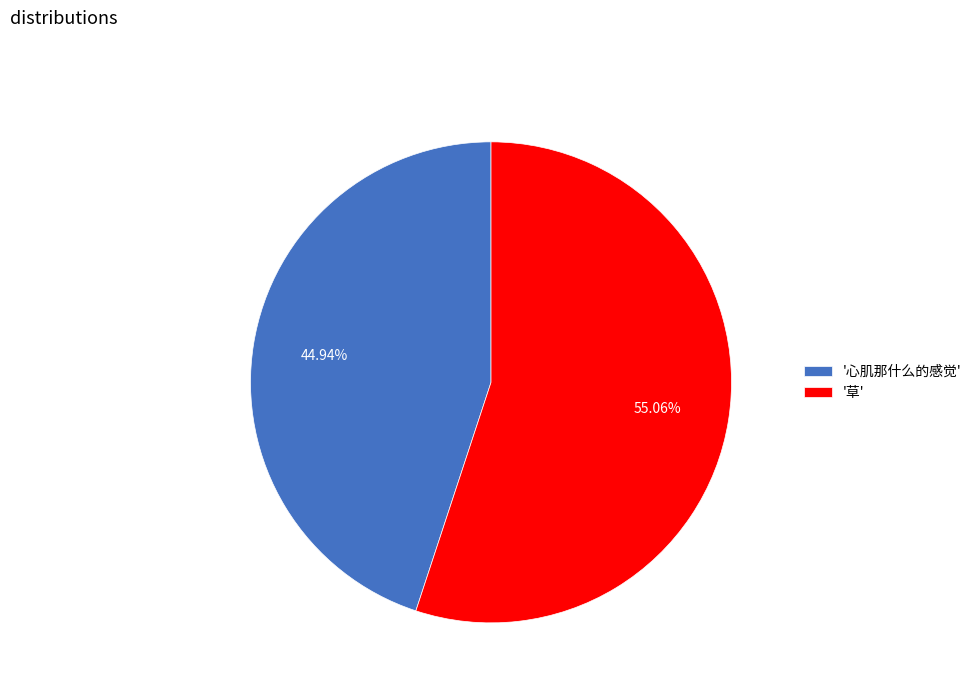

Approximately how many times larger is the value at '心肌那什么的感觉' compared to '草'?

0.8